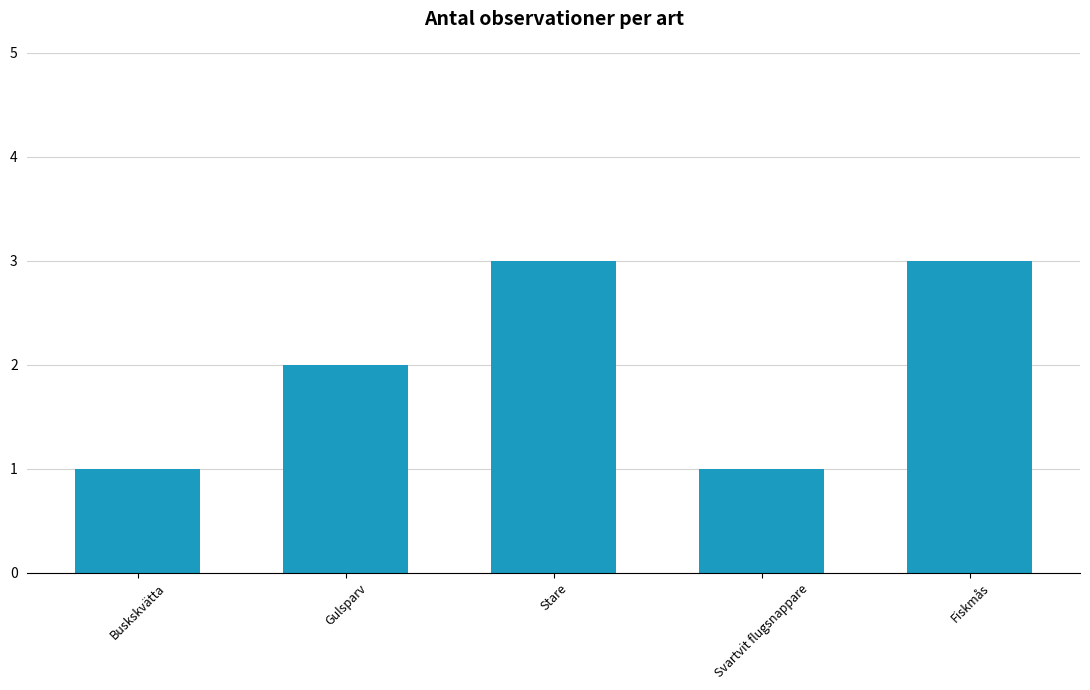

True or false: the data shows 3 at Fiskmås.

True